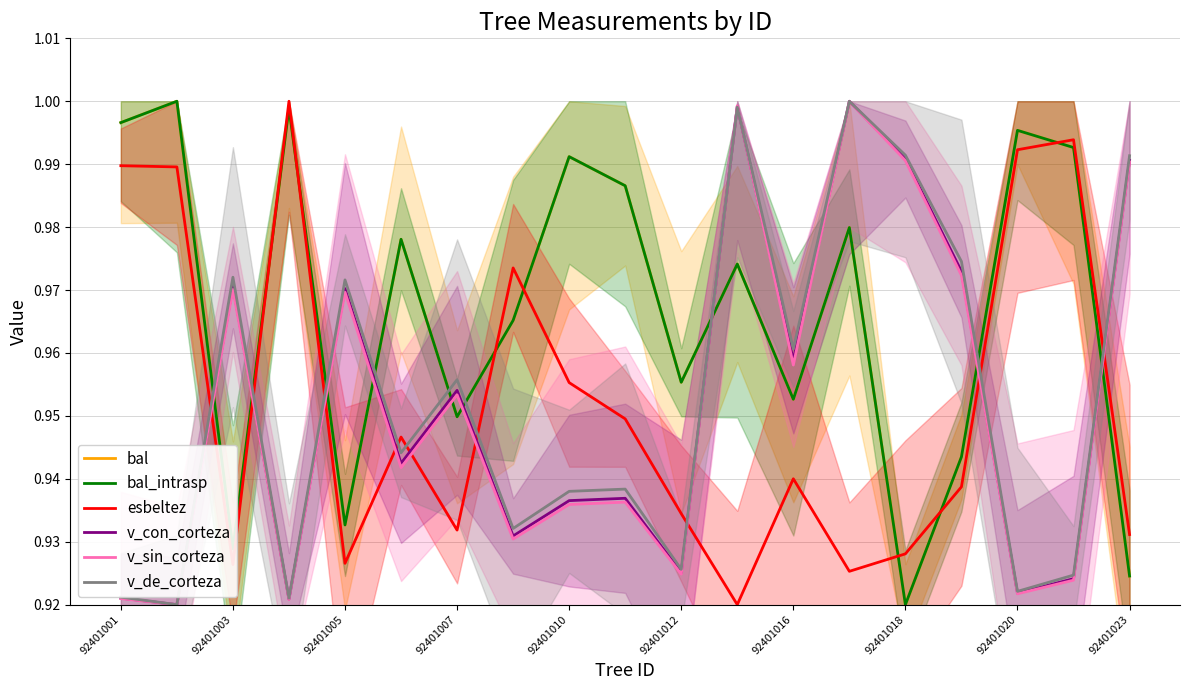

Where is bal nearest to the value 0?

14